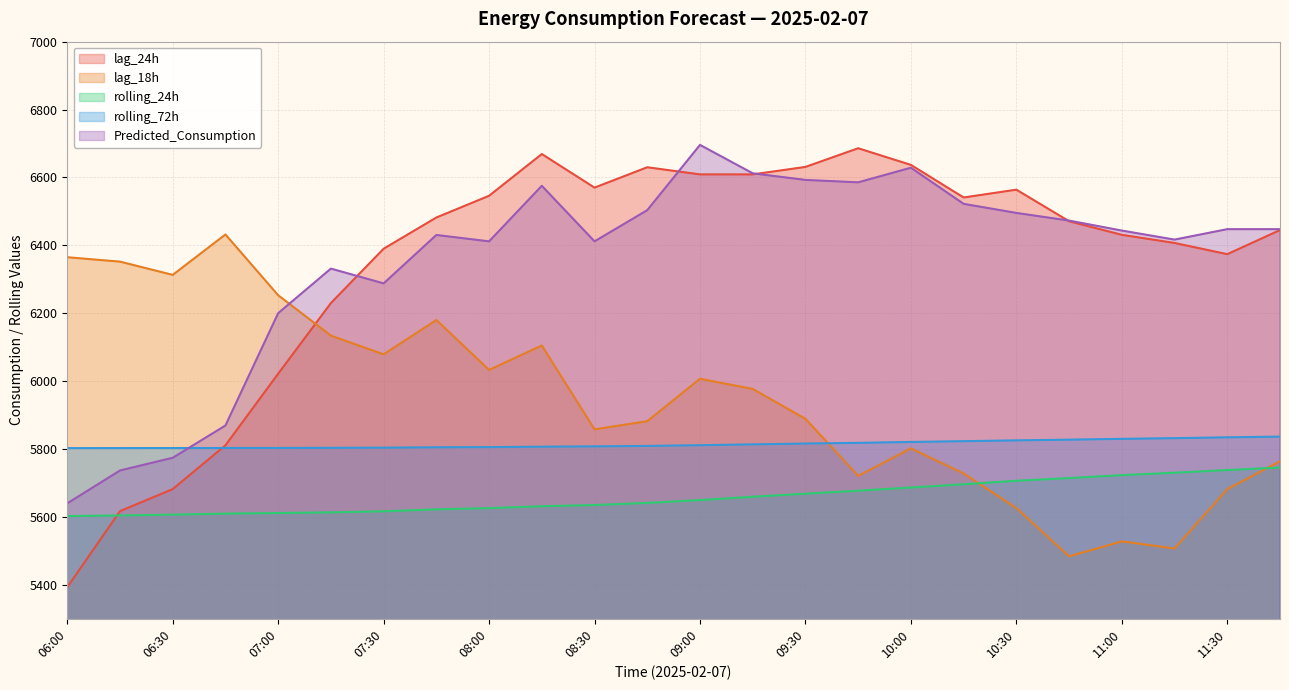

Rank the categories by Predicted_Consumption value from highest to lowest.

09:00, 10:00, 09:15, 09:30, 09:45, 08:15, 10:15, 08:45, 10:30, 10:45, 11:30, 11:45, 11:00, 07:45, 11:15, 08:00, 08:30, 07:15, 07:30, 07:00, 06:45, 06:30, 06:15, 06:00